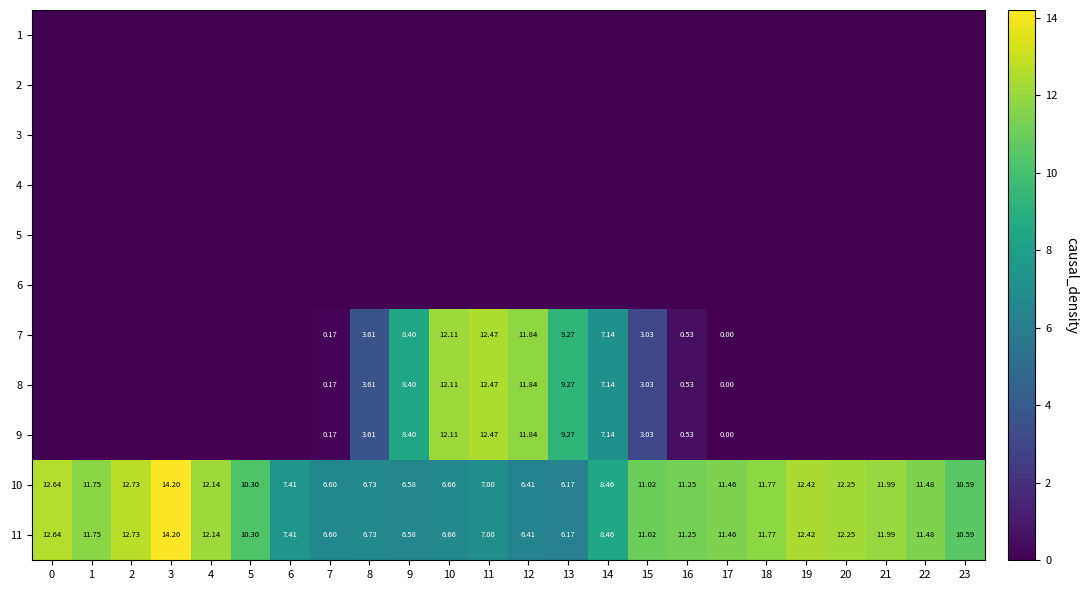

Rank the series by their maximum value, from highest to lowest.

10, 11, 7, 8, 9, 1, 2, 3, 4, 5, 6